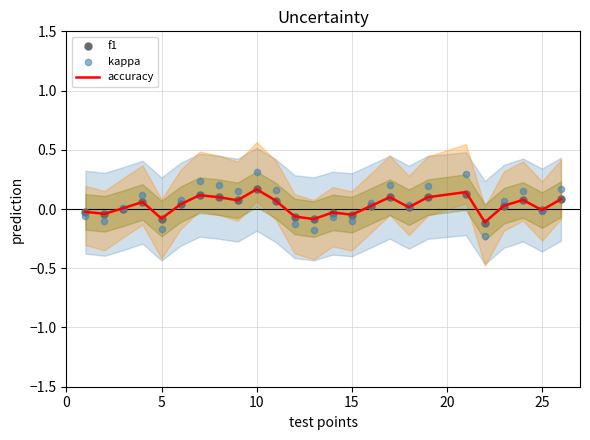

Which series reaches the maximum Y coordinate?

kappa